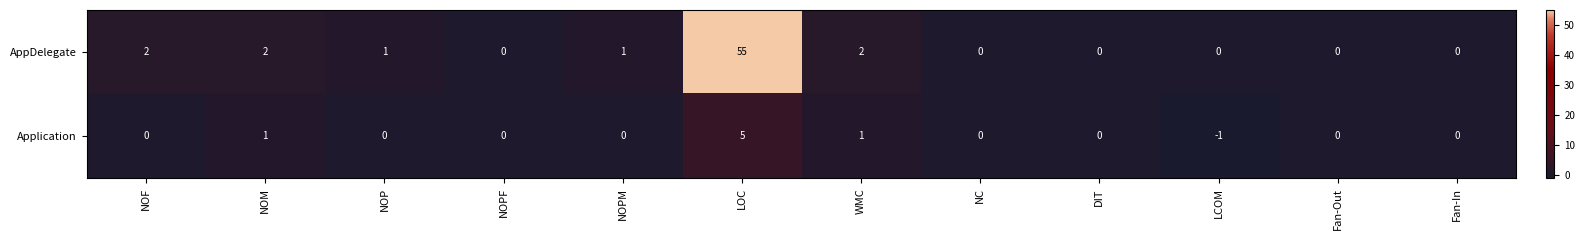

Count the Application values in the range 0 to 1.

10